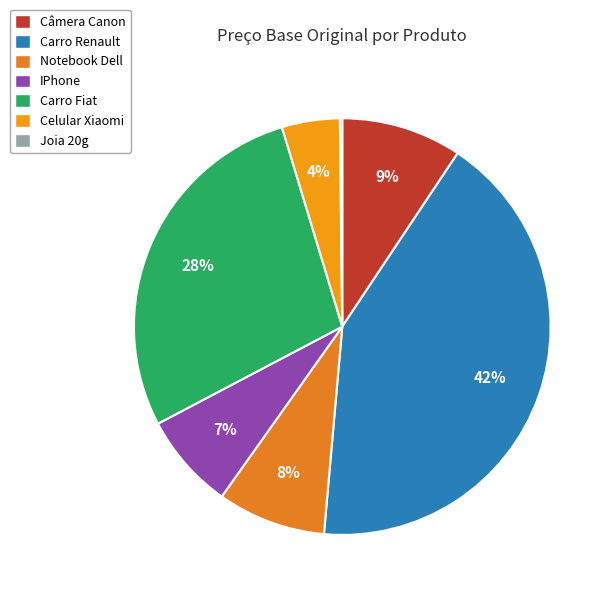

Is it true that Carro Renault is 42% of the pie?

True